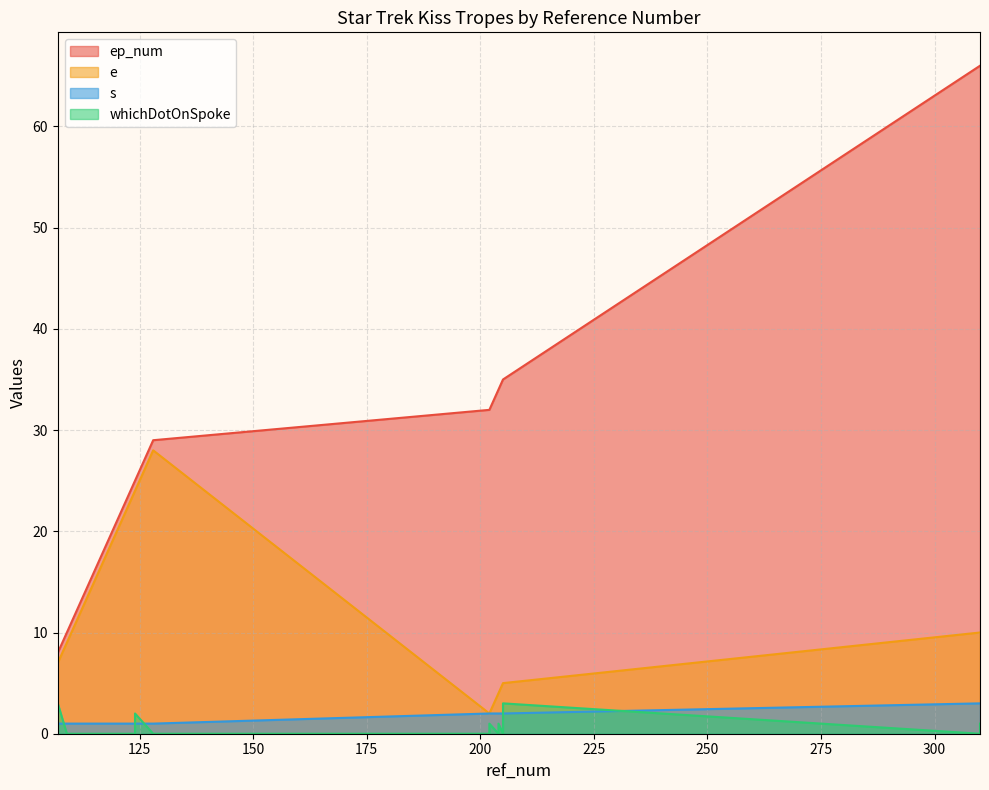

How many distinct data groups are displayed?

4